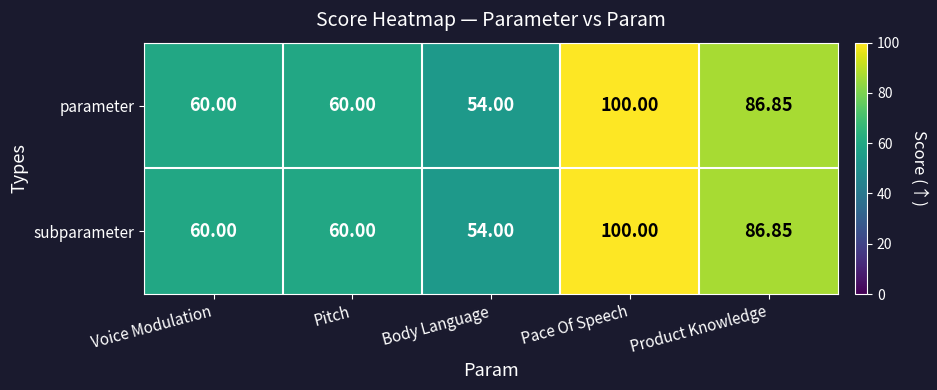

Count the number of data series in this chart.

2